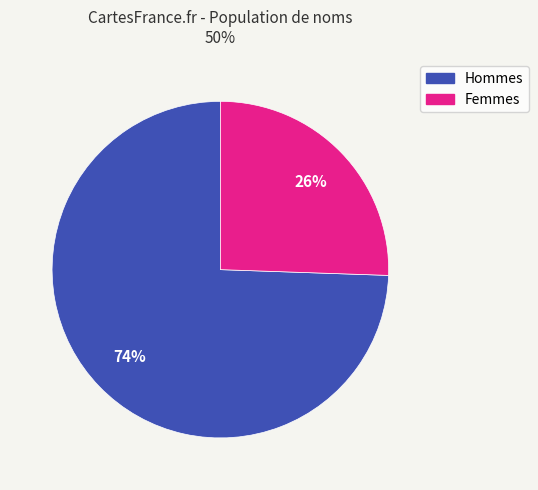

To the nearest percent, what is the average slice percentage?

50%